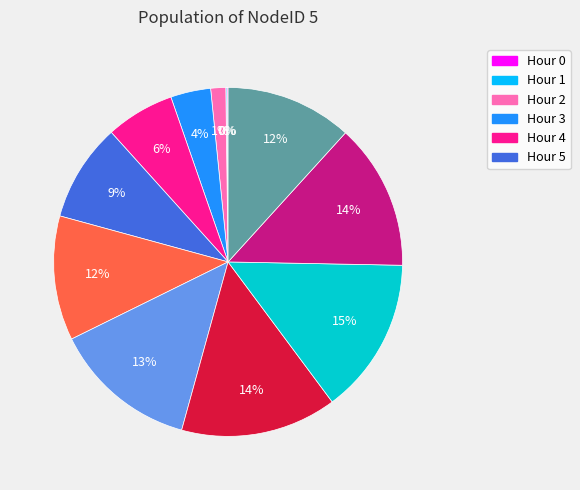

To the nearest percent, what is the average slice percentage?

8%